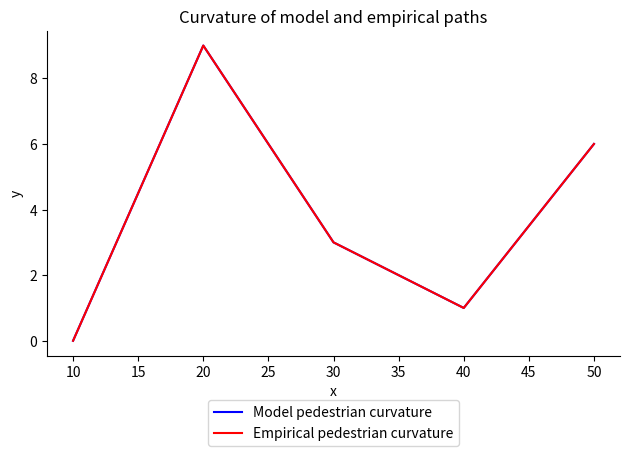

Does the chart display data point markers on the line(s)?

No